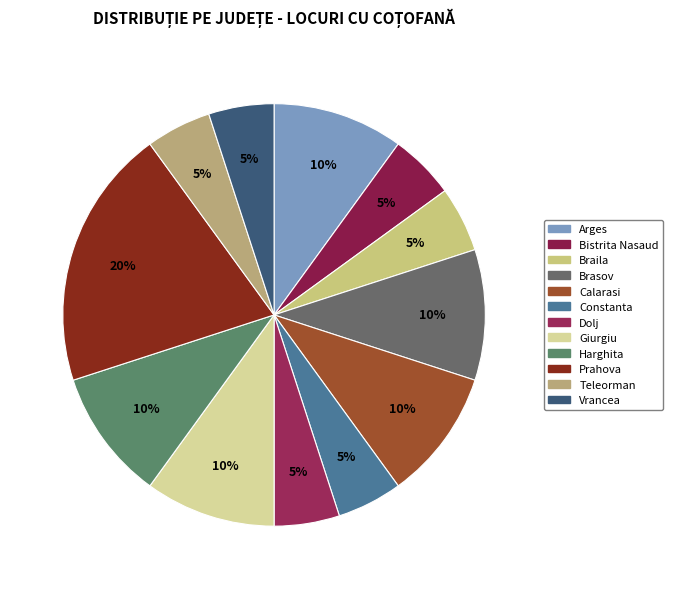

How many segments does this pie chart have?

12